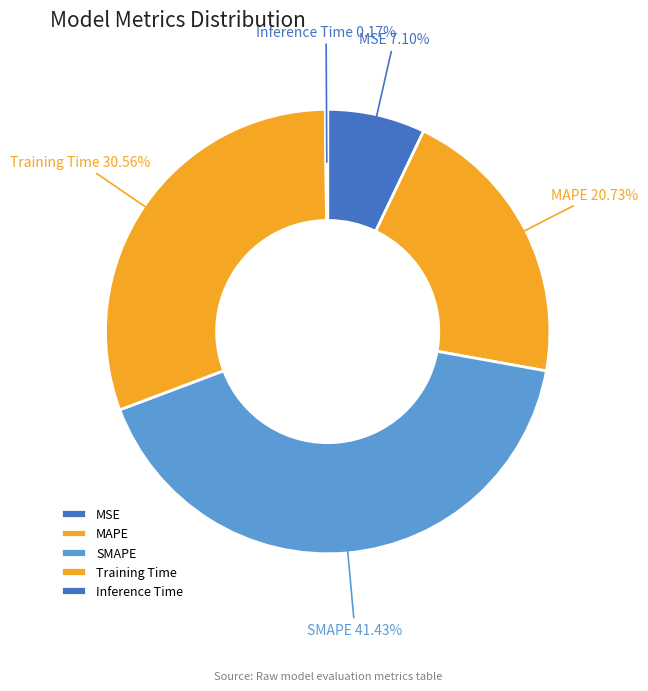

Which slice is the largest?

SMAPE